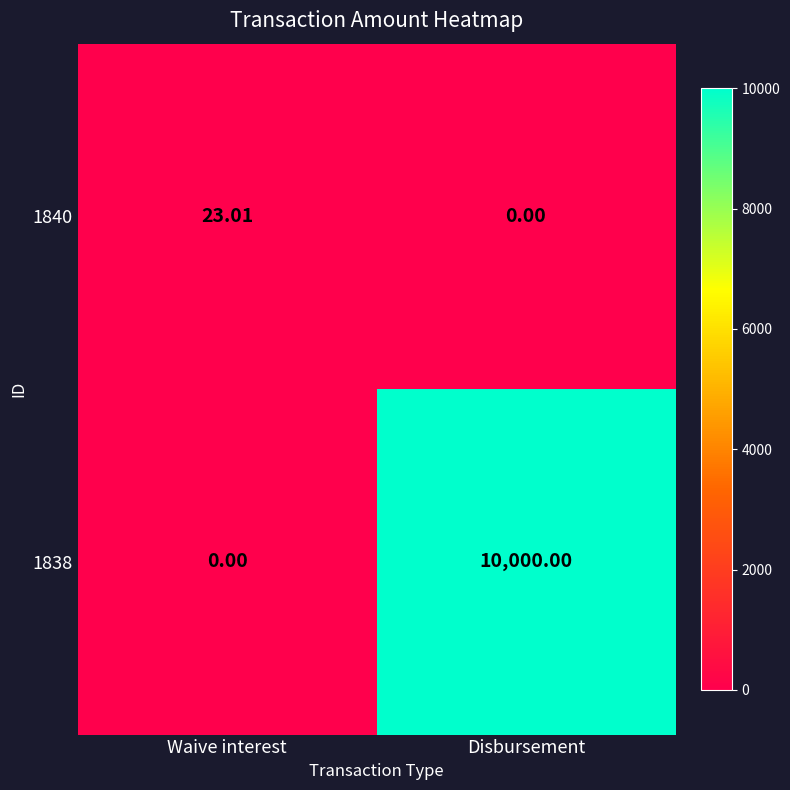

Where is 1840 nearest to the value 11?

Disbursement